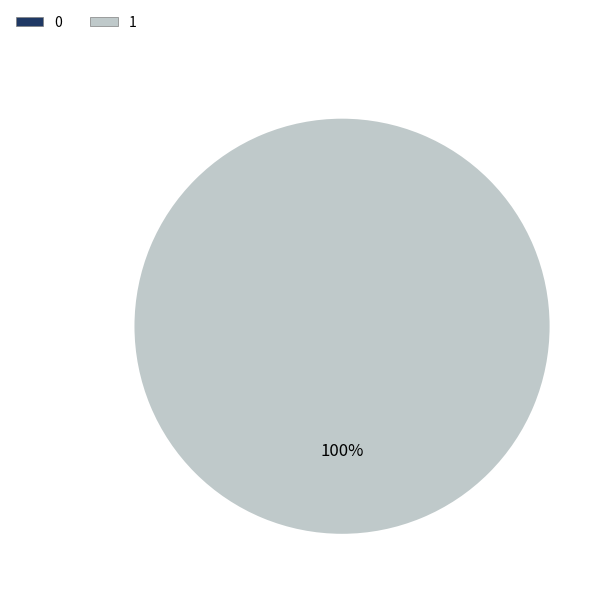

Which category has the biggest portion of the pie?

col_0=1